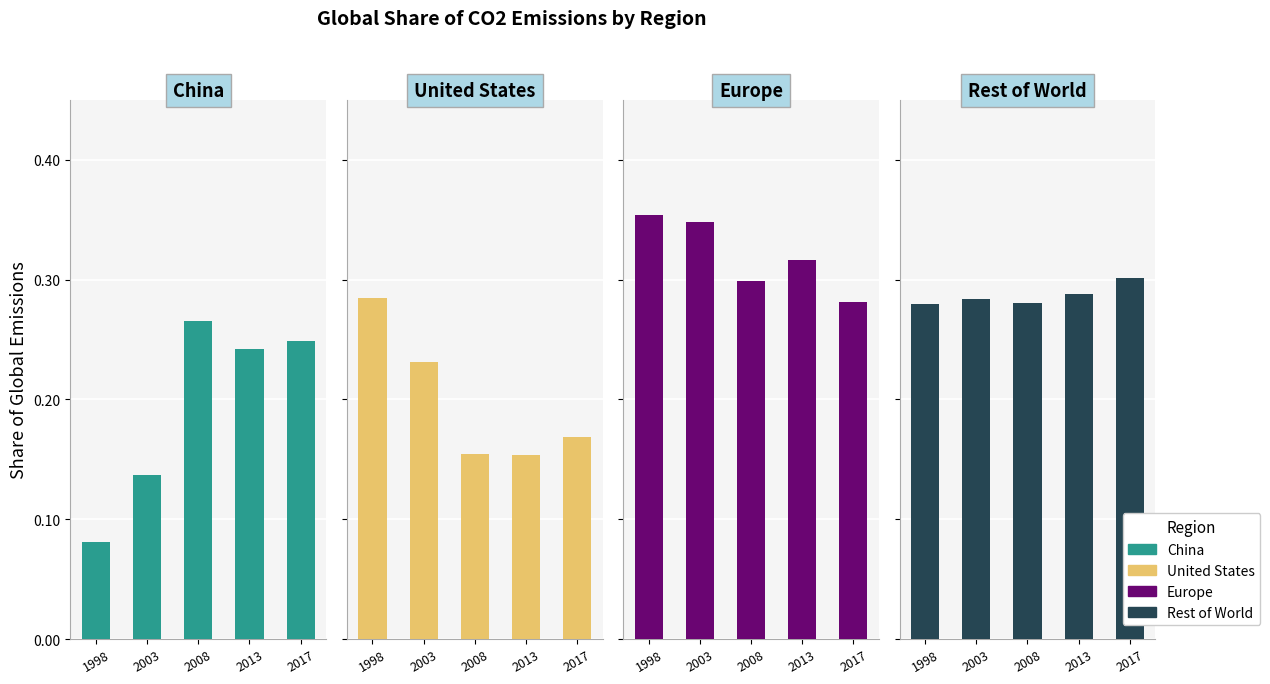

True or false: Rest of World has a value of 0.4 at 2003.

False